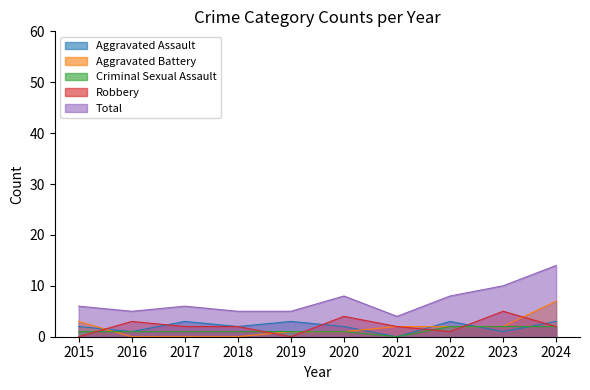

Is it true that Aggravated Battery equals 0 at 2016?

True